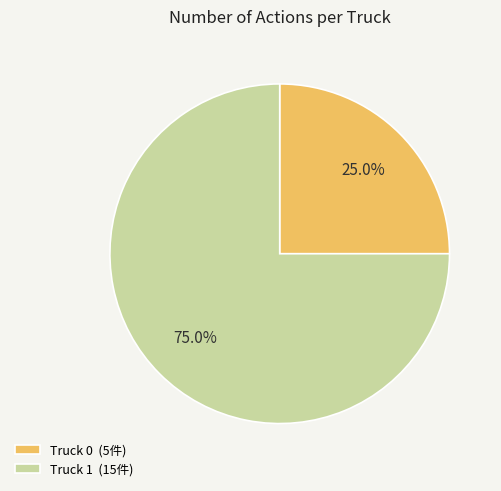

Which slice is the smallest?

Truck 0